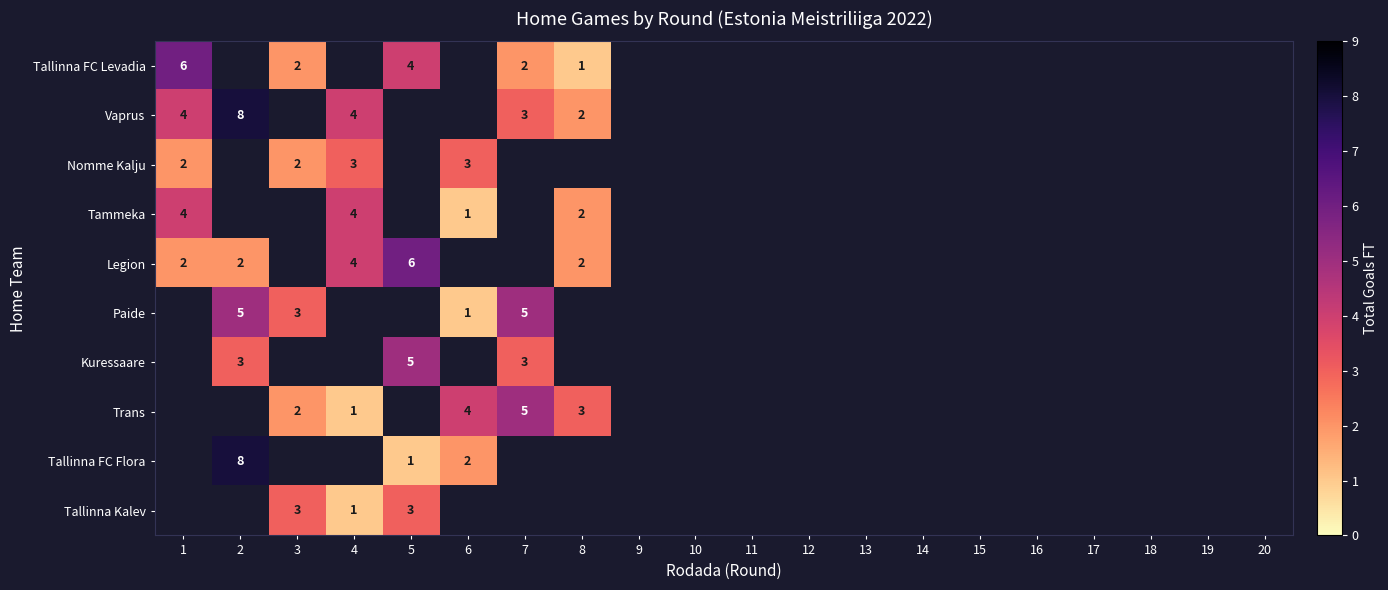

The Vaprus series shows 8 at 2. True or false?

True